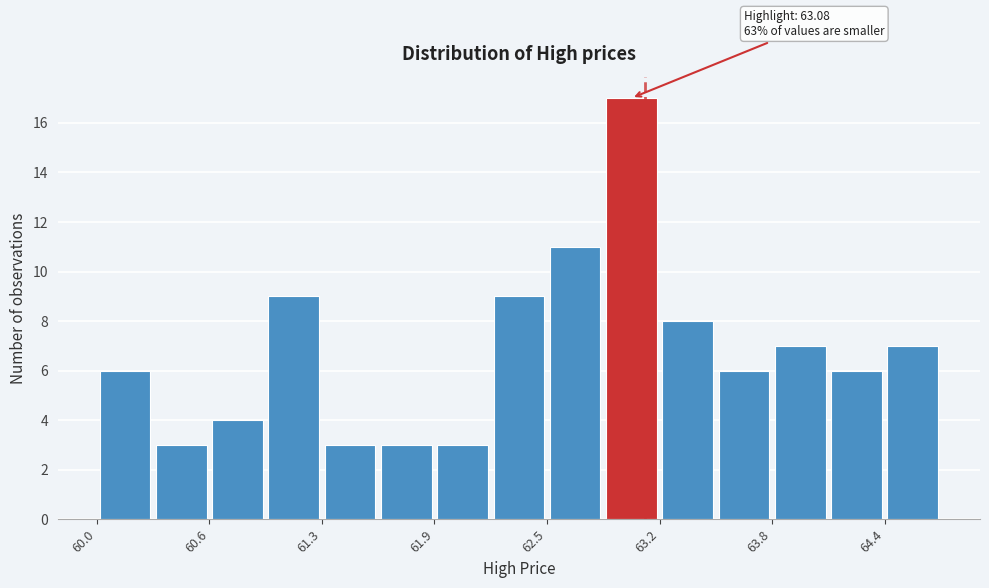

Read against the x-axis, roughly where is the centre of the tallest bar?

63.0